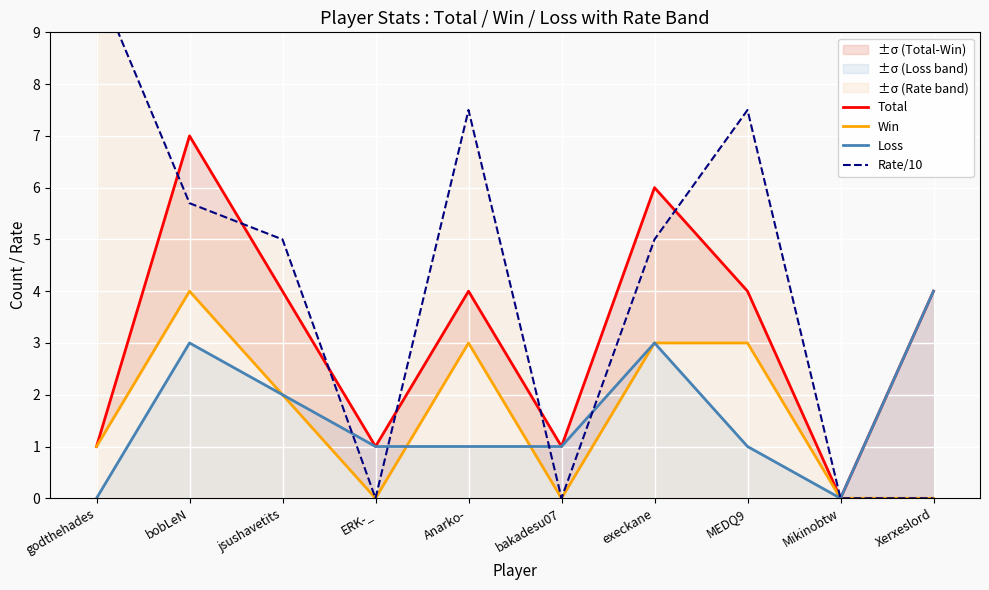

At which label is Total closest to 3?

jsushavetits